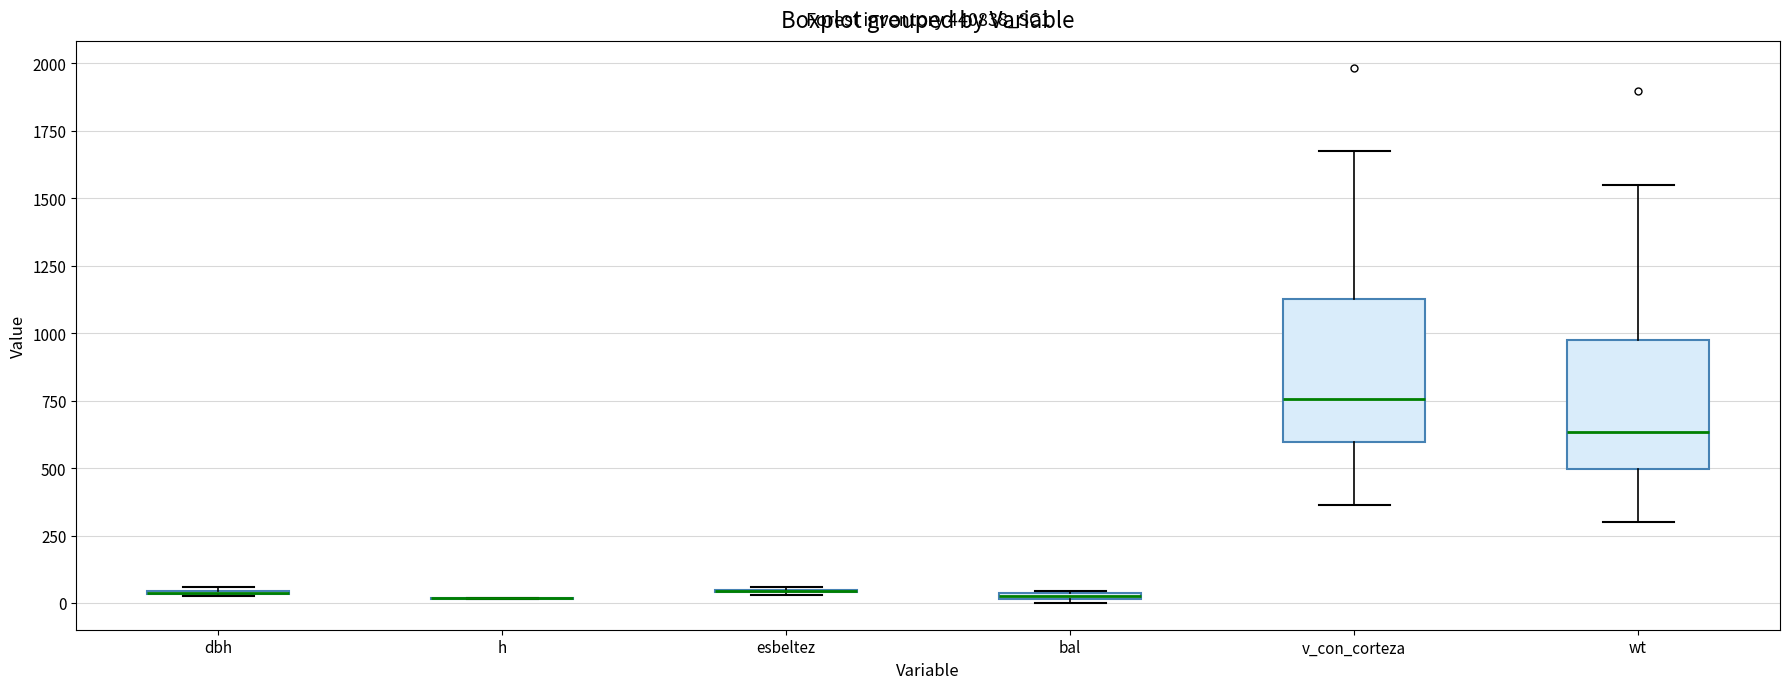

Which box is the tallest, from its lower edge to its upper edge?

v_con_corteza